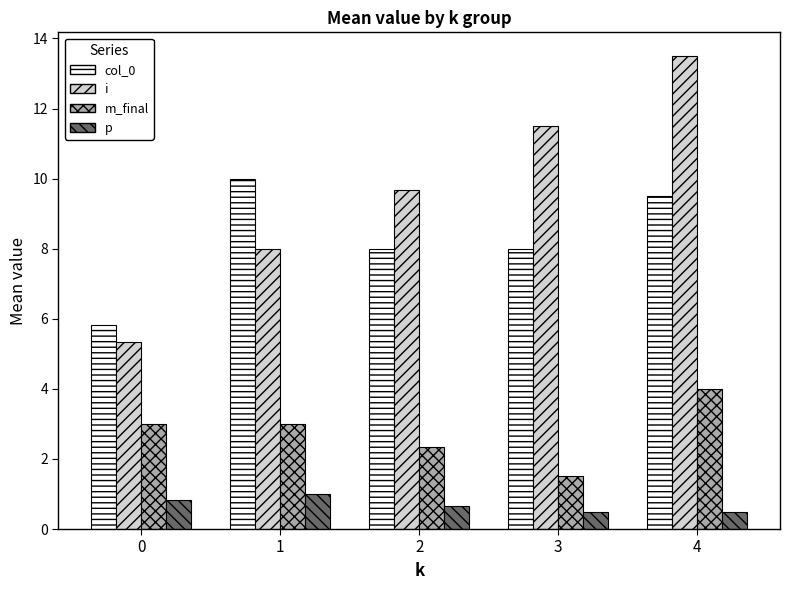

True or false: col_0 has a value of 10.0 at 1.

True